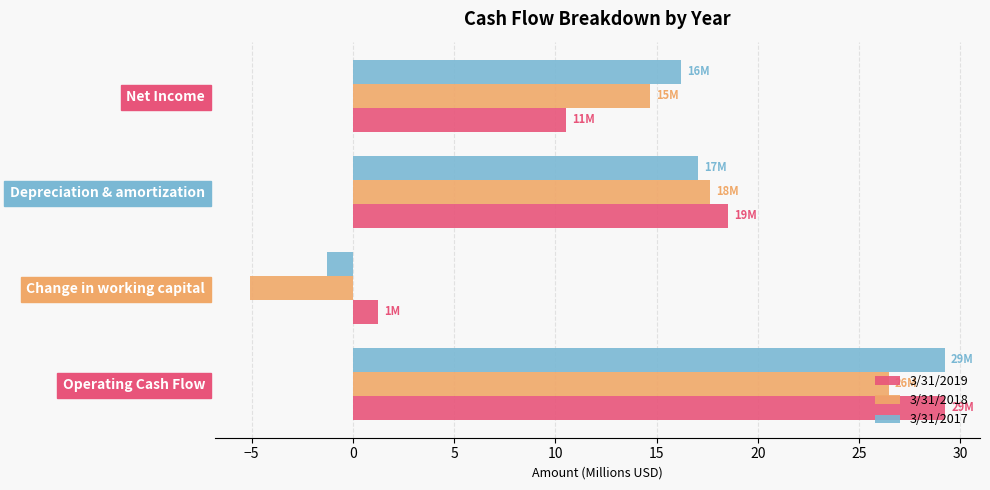

What is the difference between the maximum and minimum values in the 3/31/2017 series?

30.5